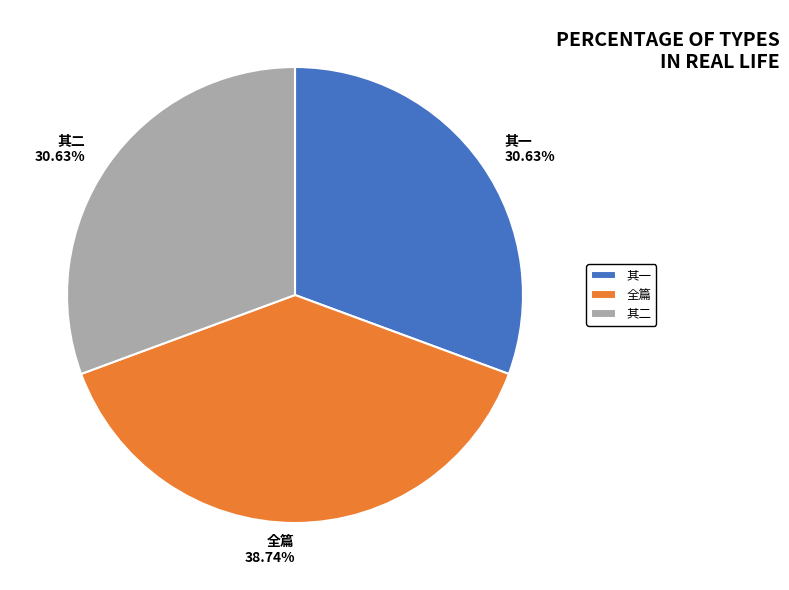

How many segments does this pie chart have?

3